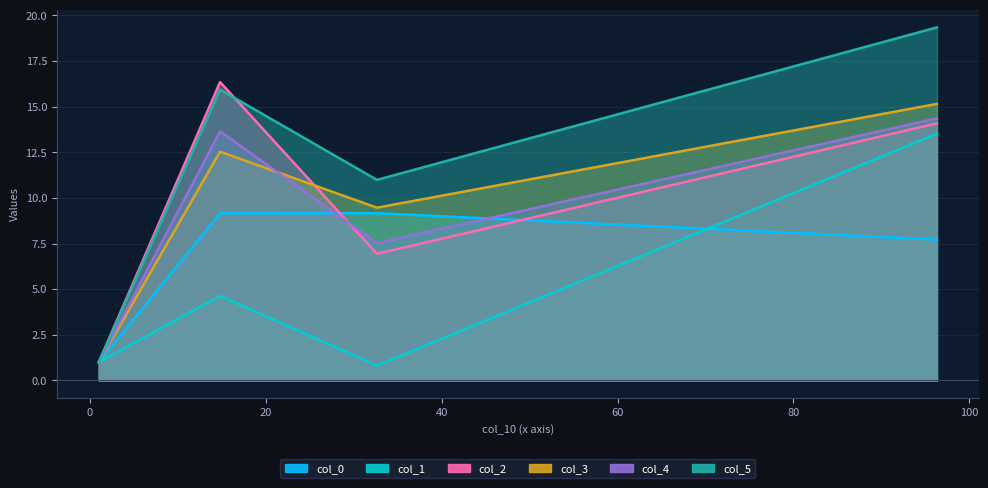

How many intersections are there between col_4 and col_3?

1